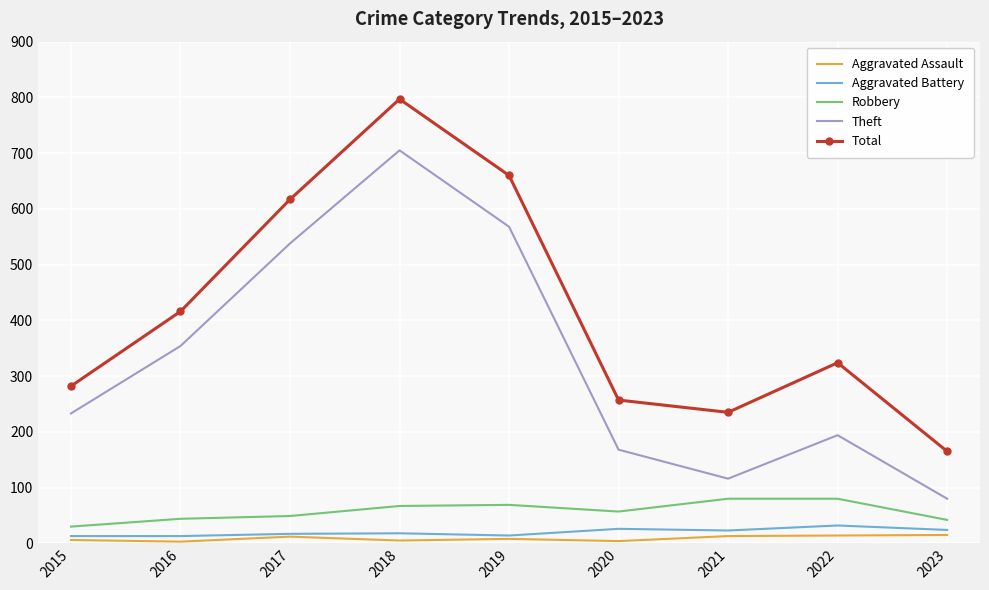

Which series changed the most between 2018 and 2021?

Theft